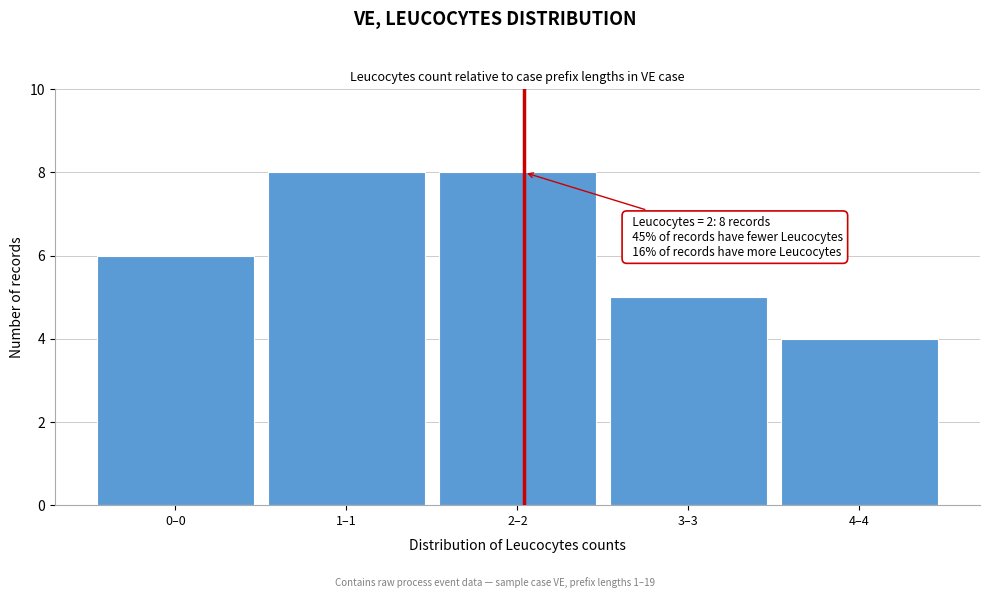

Reading left to right, list all the values displayed in this chart.

0–0=6	1–1=8	2–2=8	3–3=5	4–4=4